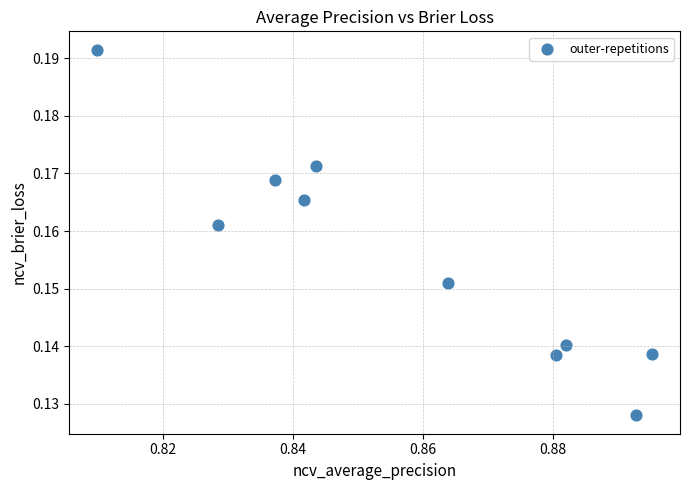

What is the average X value?

0.9